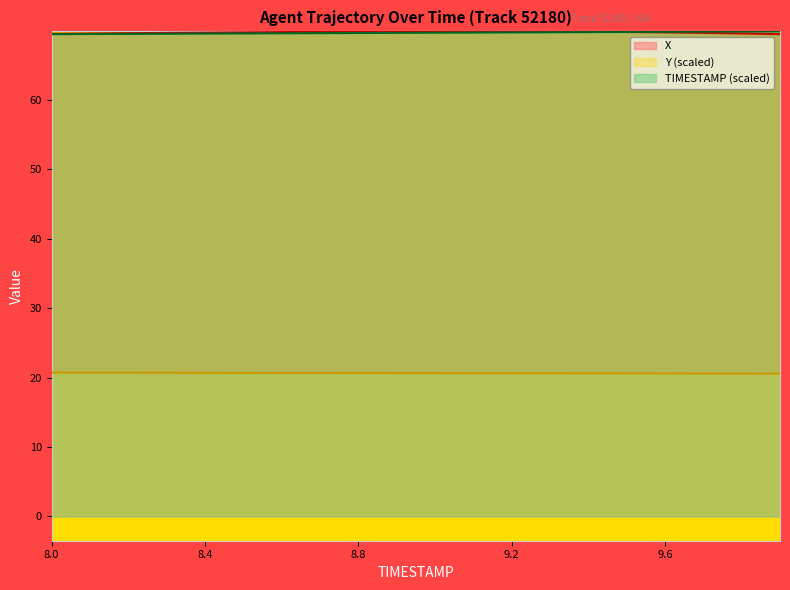

What is the label of the 20th point from the right?

8.0